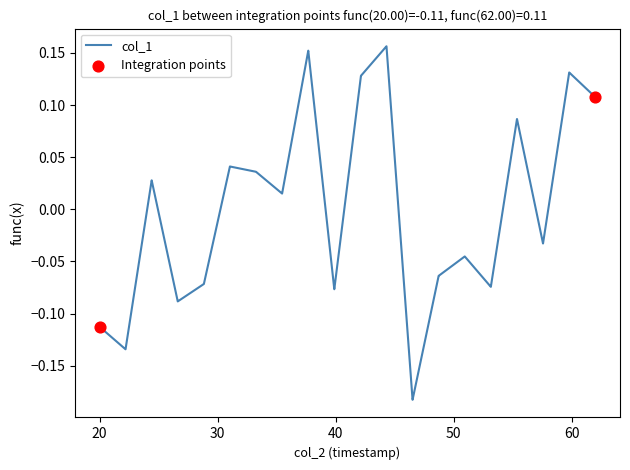

What is the difference between the maximum and minimum values?

0.3